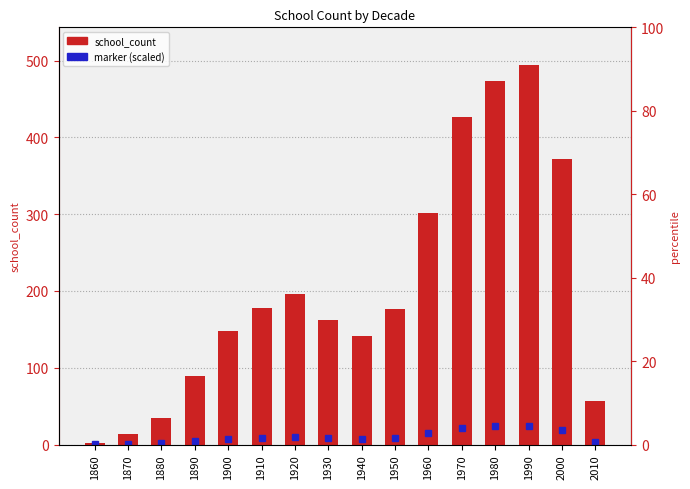

What is the difference between the maximum and minimum values?

492